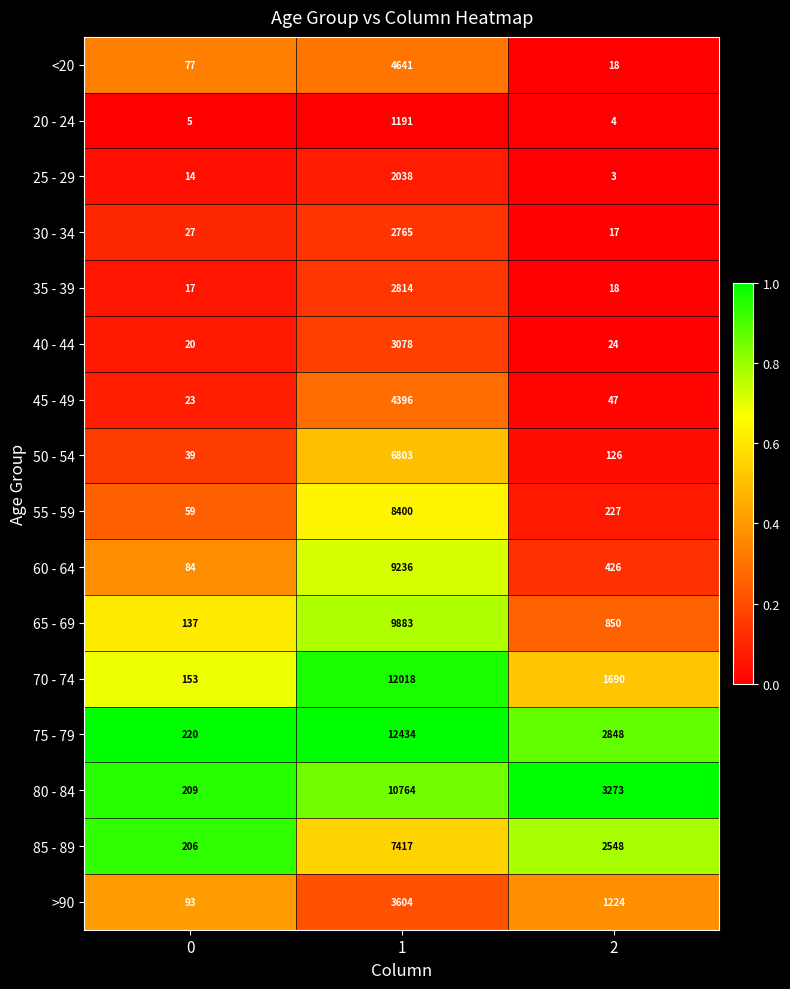

What is the approximate value of 20 - 24 at 2?

4